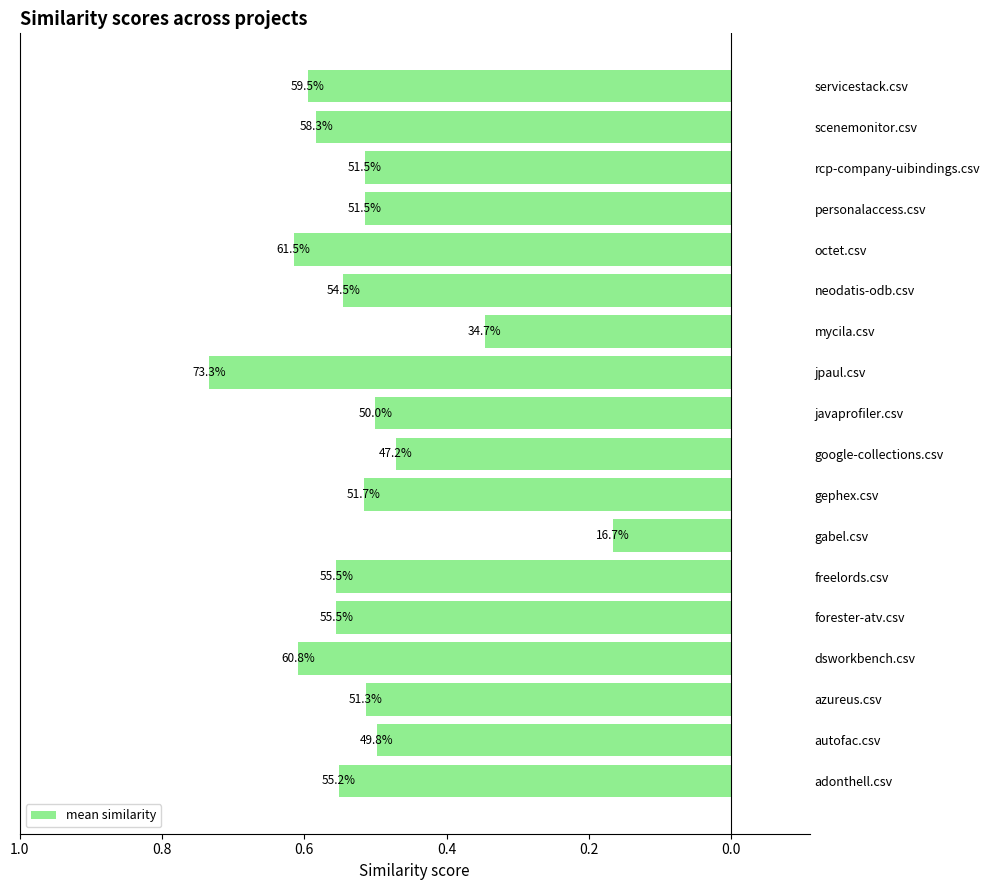

The value at scenemonitor.csv is -0.8. True or false?

False